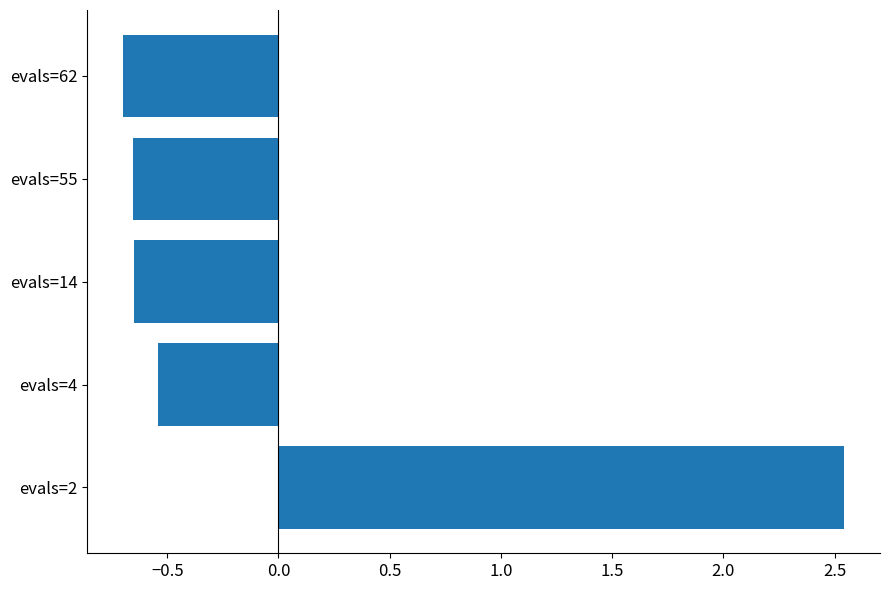

True or false: the data shows -0.4 at evals=14.

False